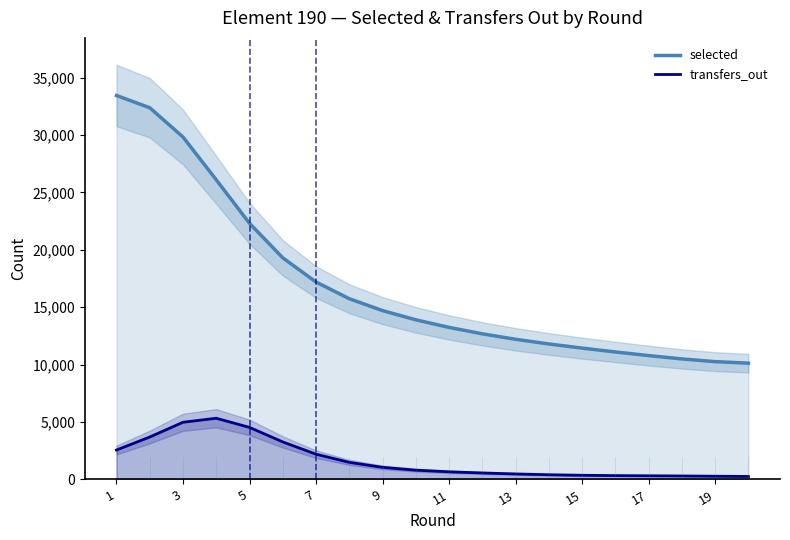

True or false: selected and transfers_out intersect in this chart.

False